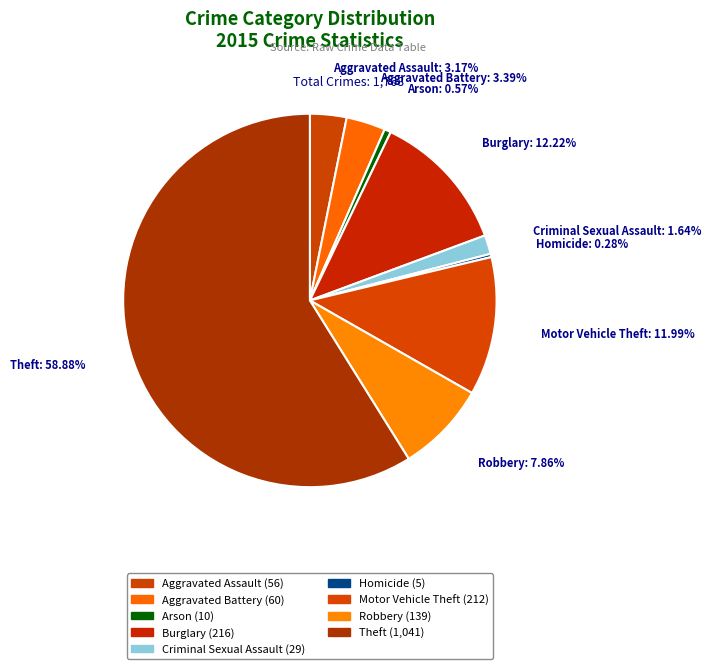

How many segments does this pie chart have?

9